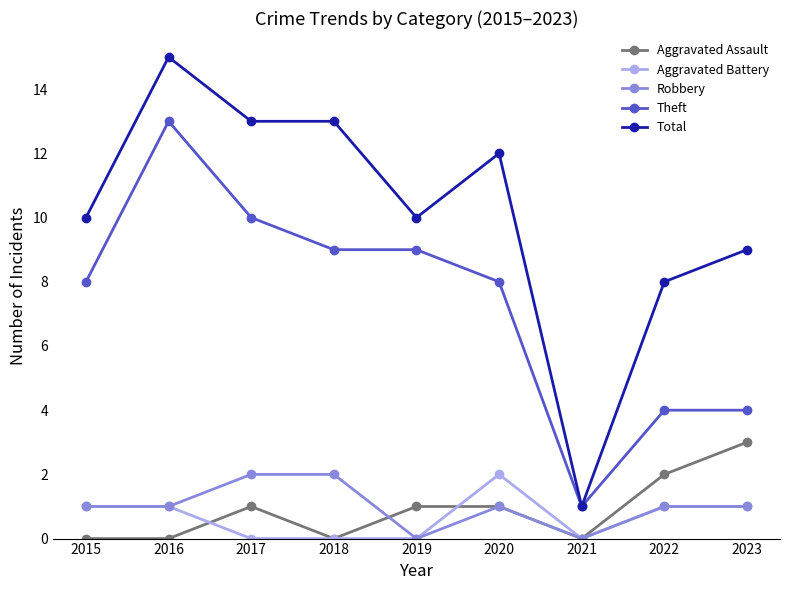

True or false: Aggravated Assault has a value of 2 at 2019.

False